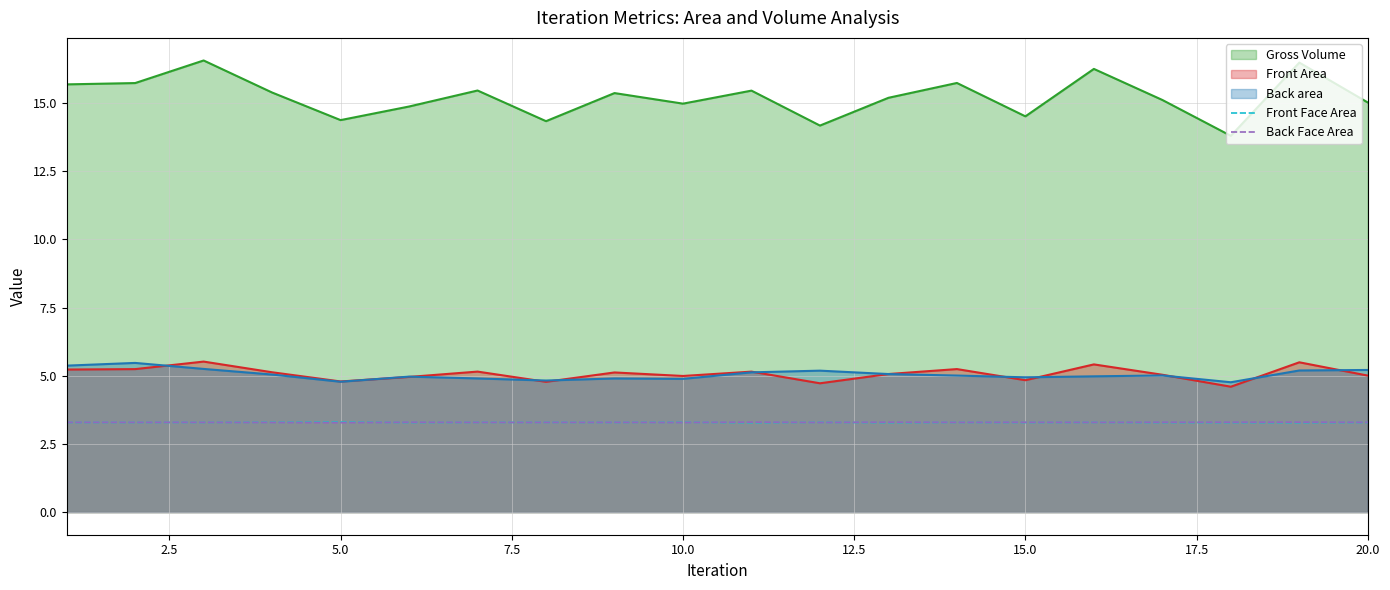

The Front Area series shows 4.8 at 15.0. True or false?

True